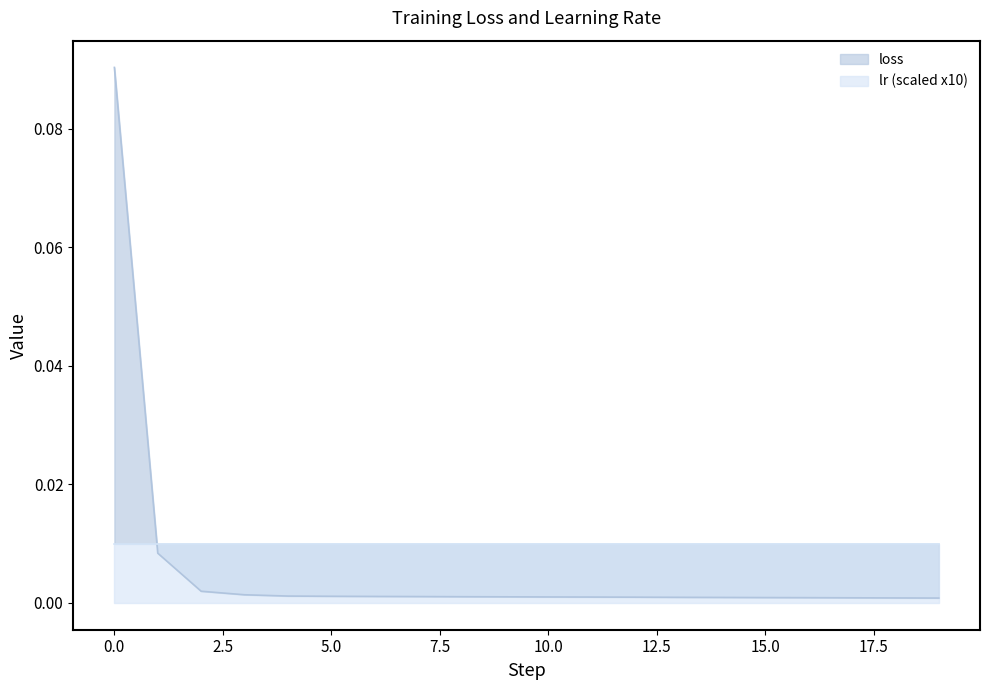

Reading right to left, transcribe all the data shown in this chart.

19=0.0	18=0.0	17=0.0	16=0.0	15=0.0	14=0.0	13=0.0	12=0.0	11=0.0	10=0.0	9=0.0	8=0.0	7=0.0	6=0.0	5=0.0	4=0.0	3=0.0	2=0.0	1=0.0	0=0.1